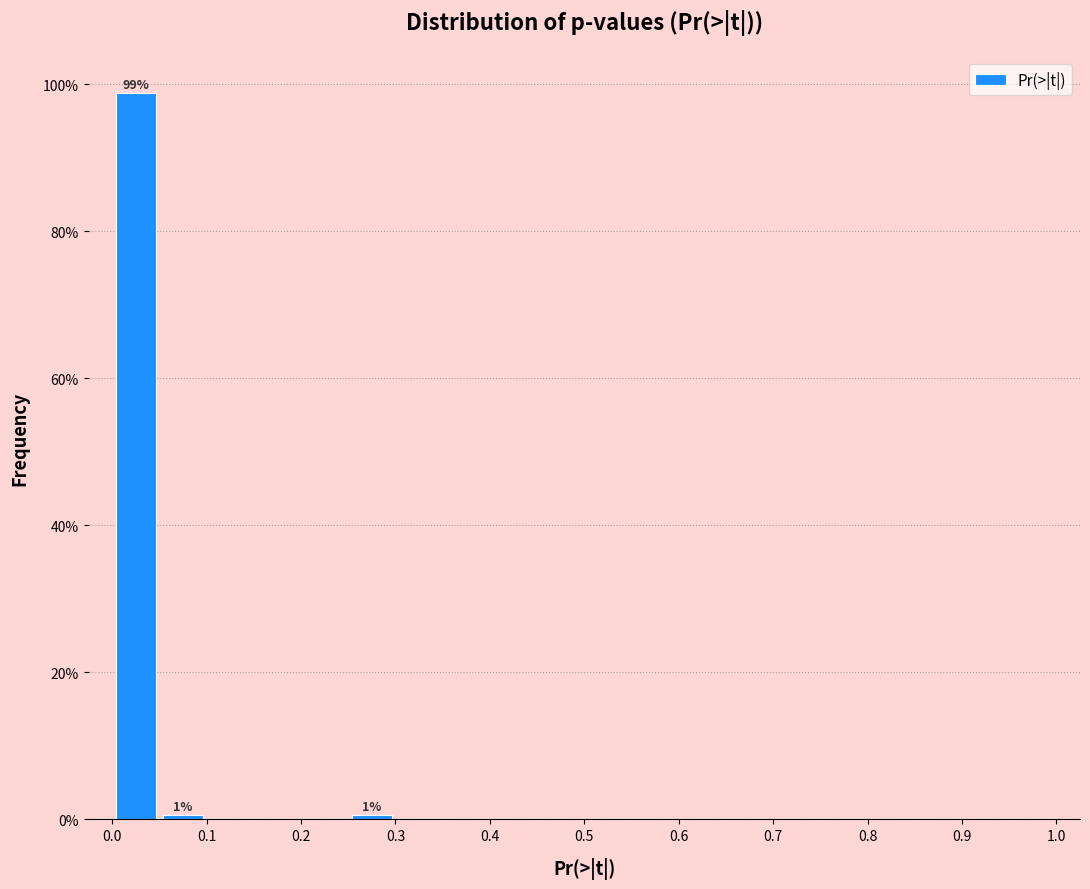

Over which range of the x-axis is the bar tallest?

0.00 to 0.05